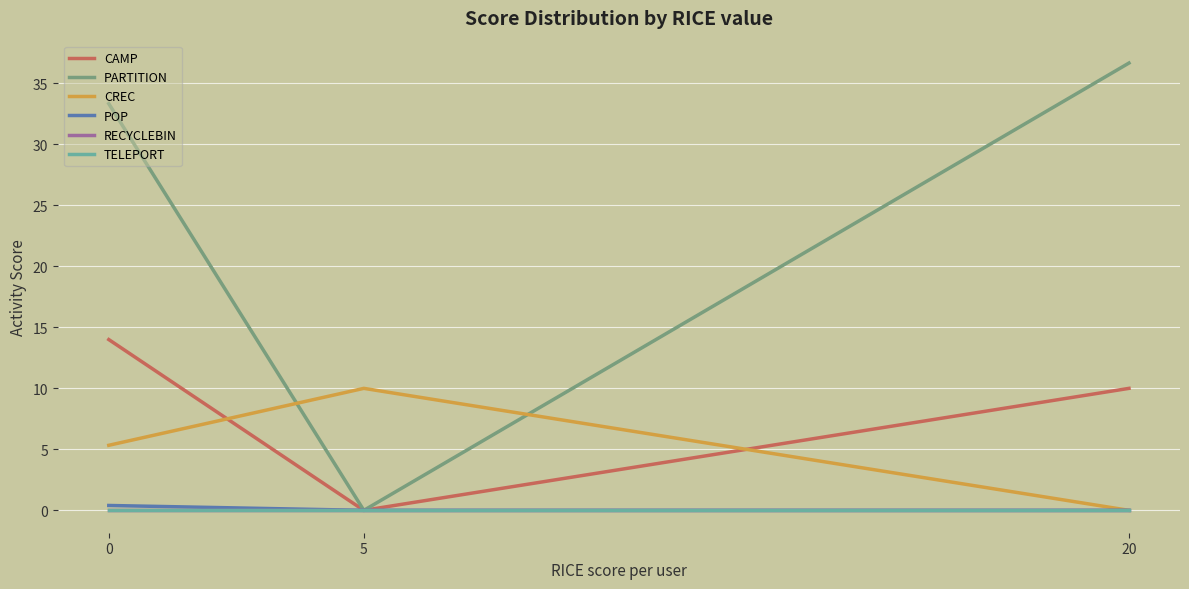

Does the chart have visible grid lines?

Yes